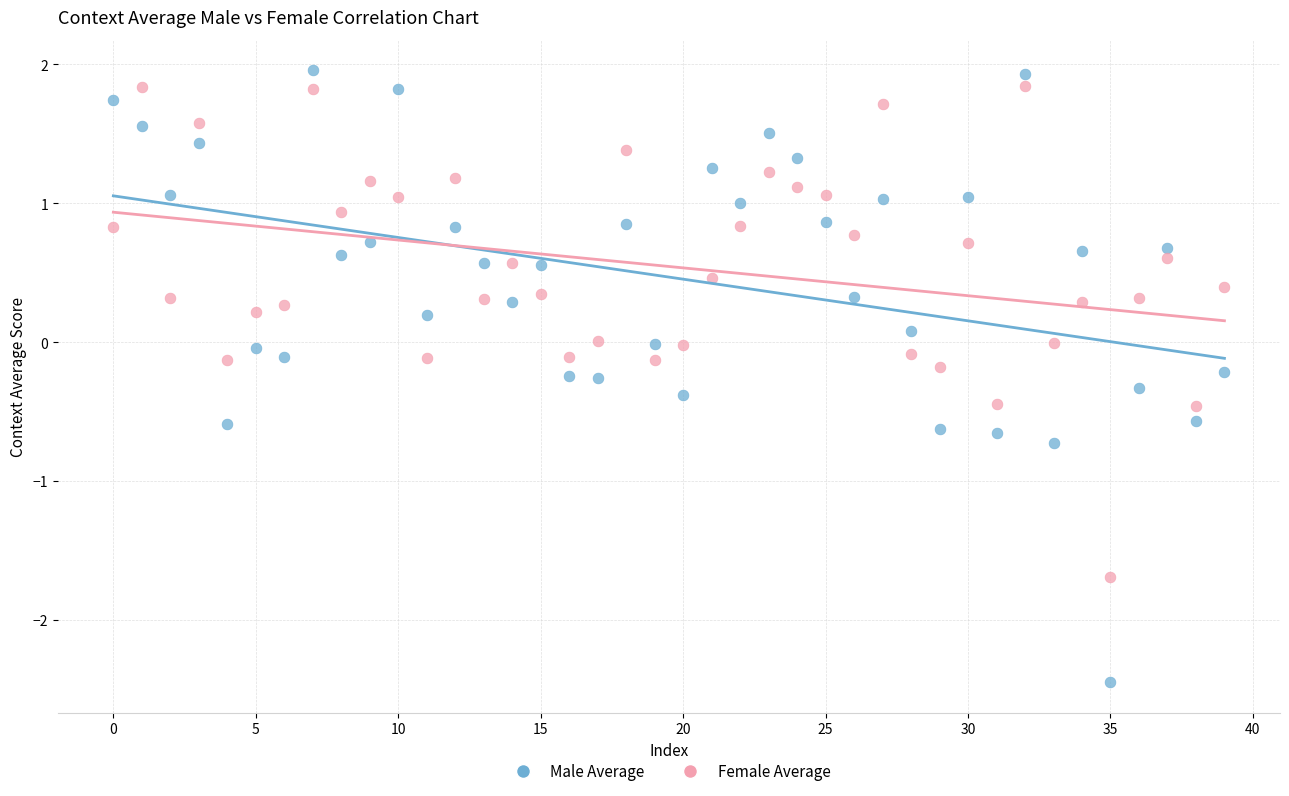

Across all data points, what is the range of Y values (max minus min)?

4.4